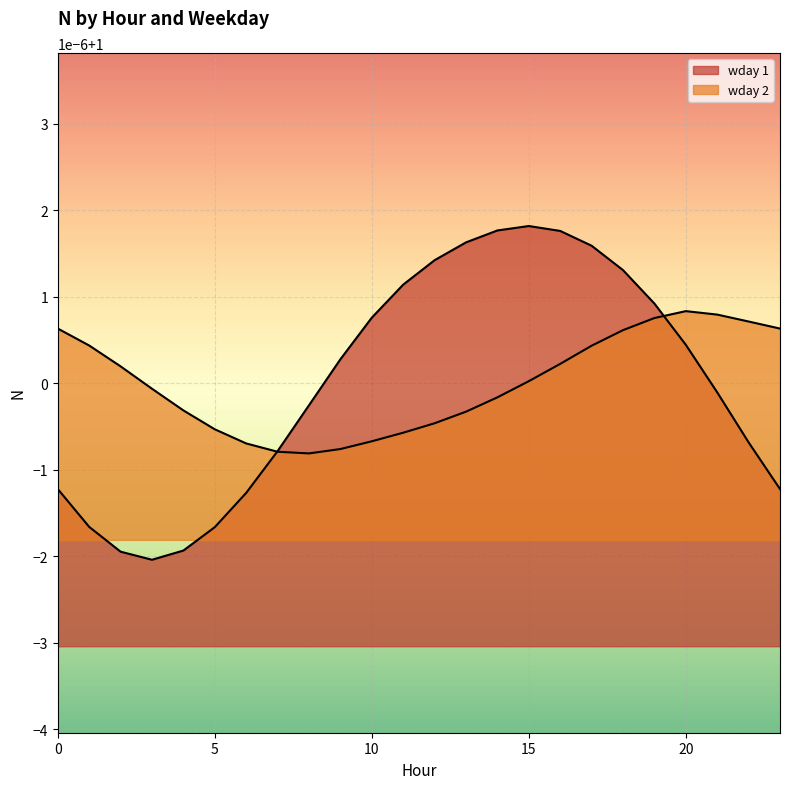

What is the value of the wday 1 point at the 1st from the left?

1.0